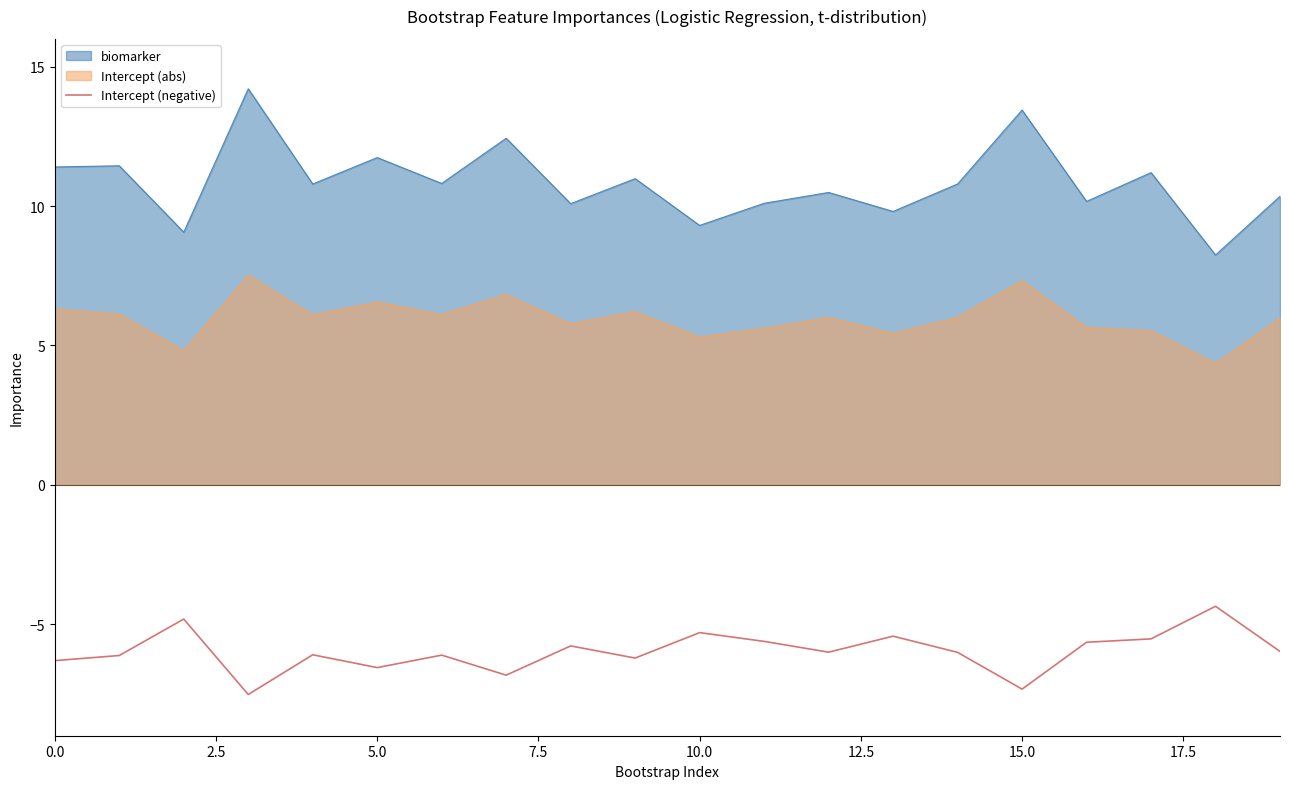

List the series in order of their overall mean, highest first.

biomarker, Intercept (abs), Intercept (negative)